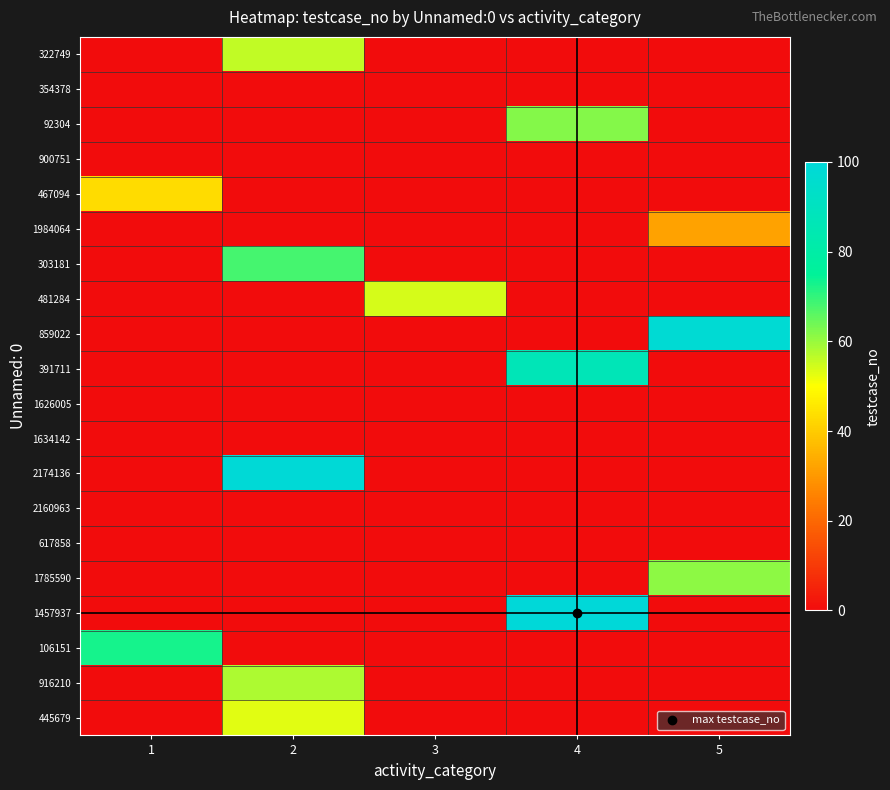

What is the total value across all series at 3?

54